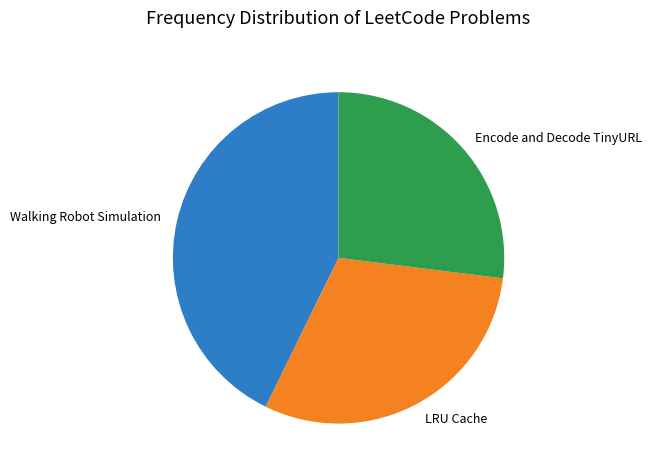

Is it true that LRU Cache is 30% of the pie?

True